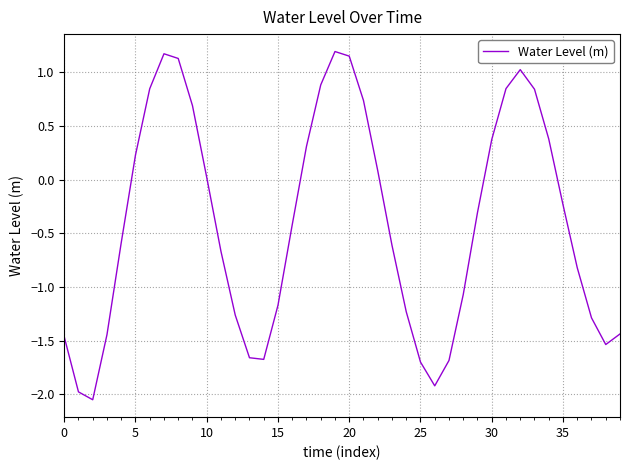

What is the difference between the maximum and minimum values?

3.2